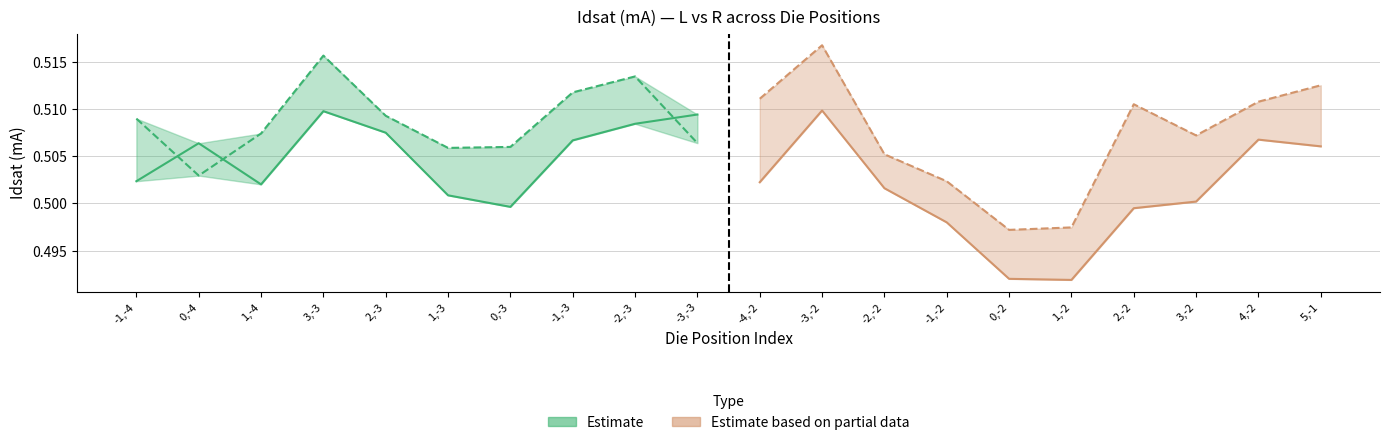

At which label is Estimate closest to 0?

0,-3